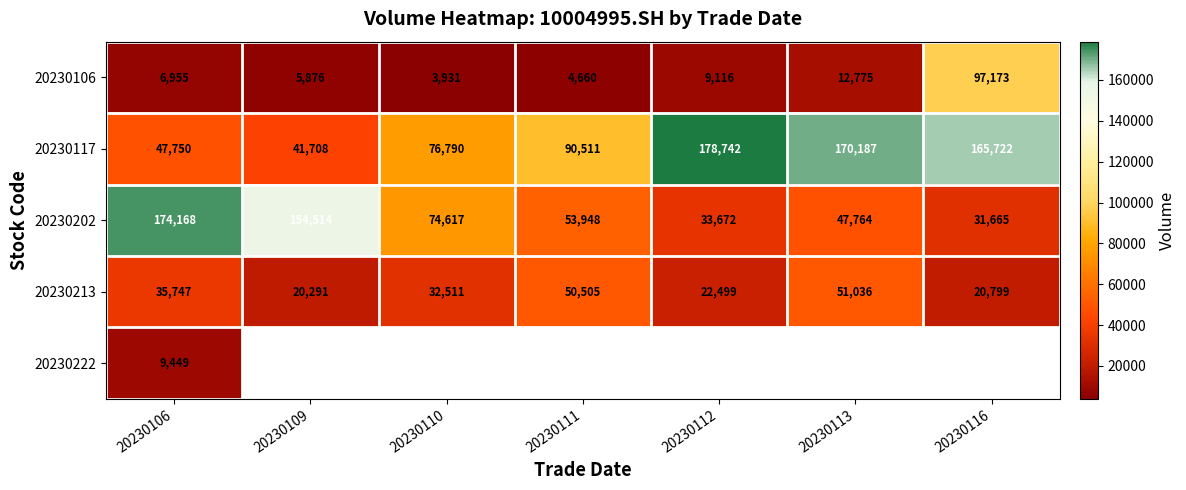

What is the difference between the 20230106 values at 20230109 and 20230110?

1945.0